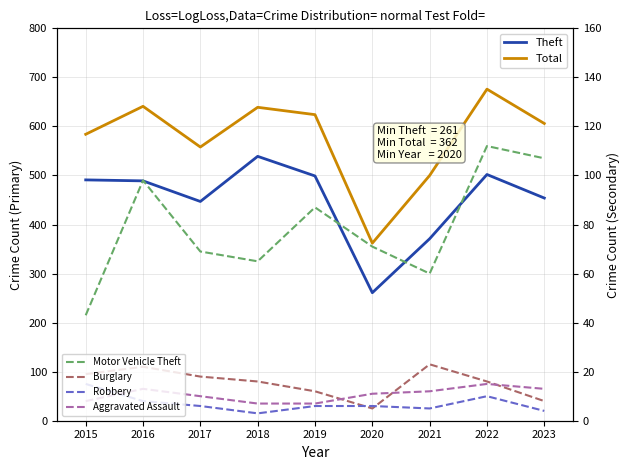

Reading left to right, what are all the values shown in this chart?

Theft: 2015=491	2016=489	2017=447	2018=539	2019=499	2020=261	2021=371	2022=502	2023=454
Total: 2015=584	2016=641	2017=558	2018=639	2019=624	2020=362	2021=500	2022=676	2023=606
Motor Vehicle Theft: 2015=43	2016=98	2017=69	2018=65	2019=87	2020=71	2021=60	2022=112	2023=107
Burglary: 2015=19	2016=22	2017=18	2018=16	2019=12	2020=5	2021=23	2022=16	2023=8
Robbery: 2015=15	2016=8	2017=6	2018=3	2019=6	2020=6	2021=5	2022=10	2023=4
Aggravated Assault: 2015=8	2016=13	2017=10	2018=7	2019=7	2020=11	2021=12	2022=15	2023=13